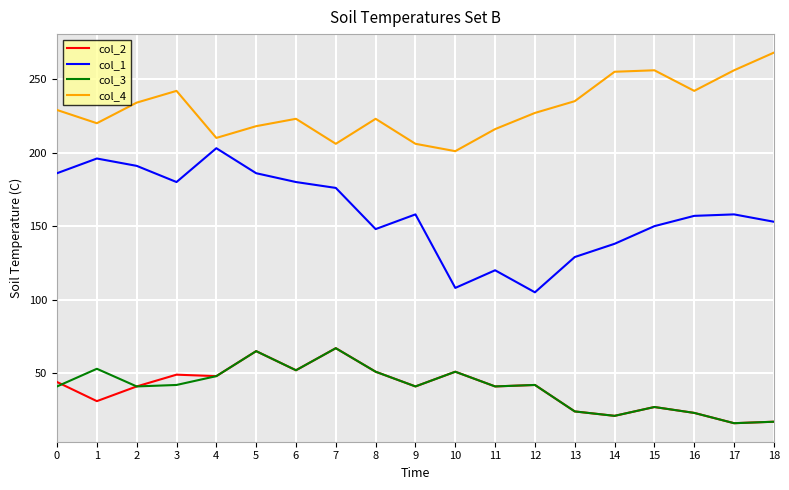

The value of col_4 at 13 is 235. True or false?

True